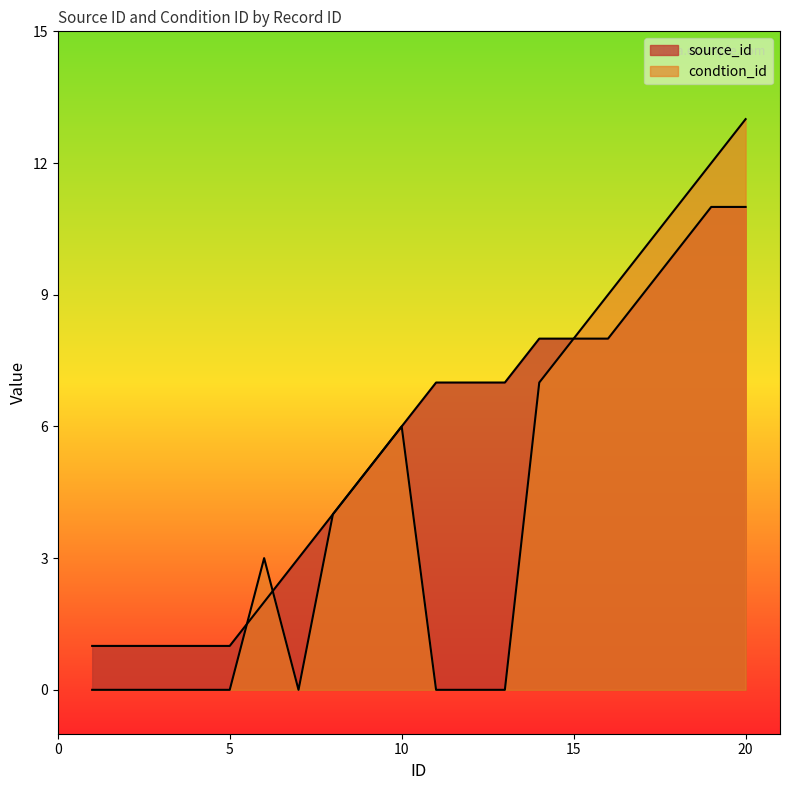

What is the sum of the condtion_id values at 4 and 10?

6